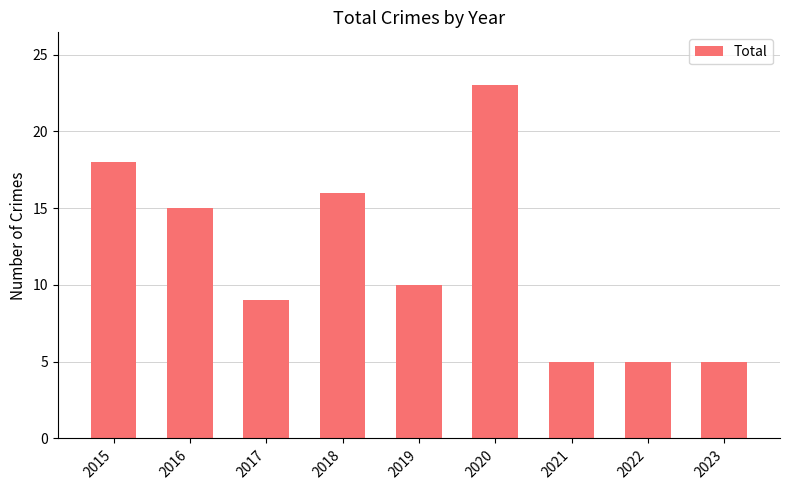

How many data points does each series have?

9